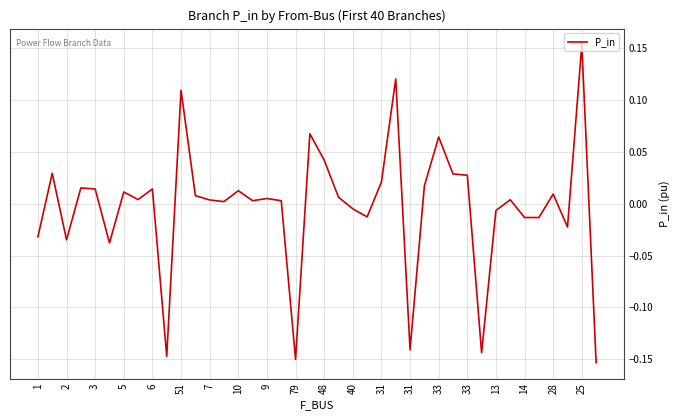

What is the difference between the maximum and minimum values?

0.3